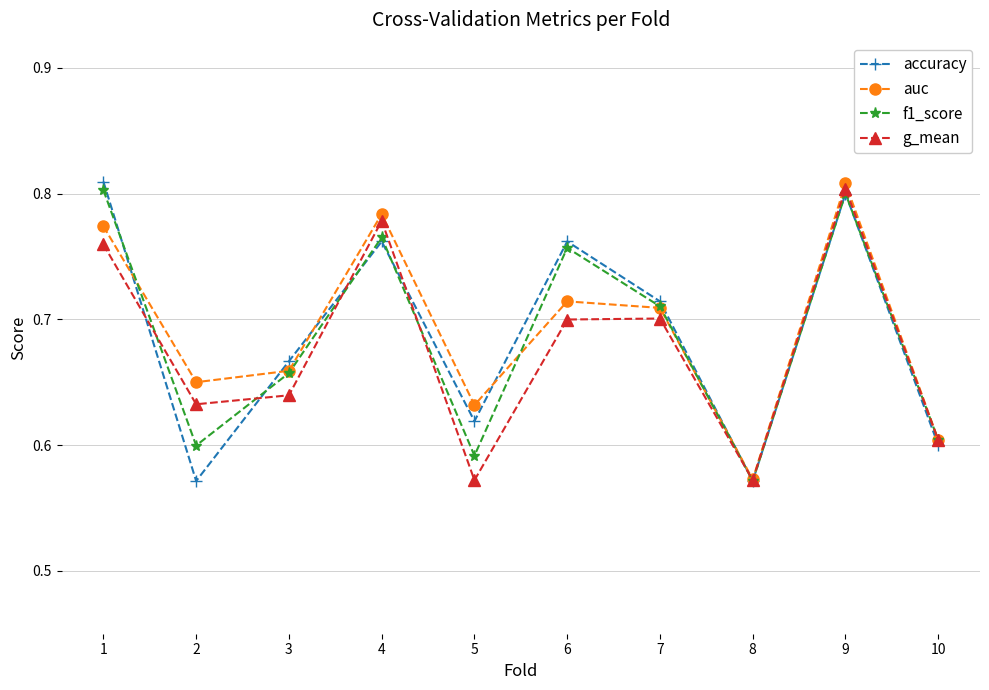

Which category has the highest value in the auc series?

9